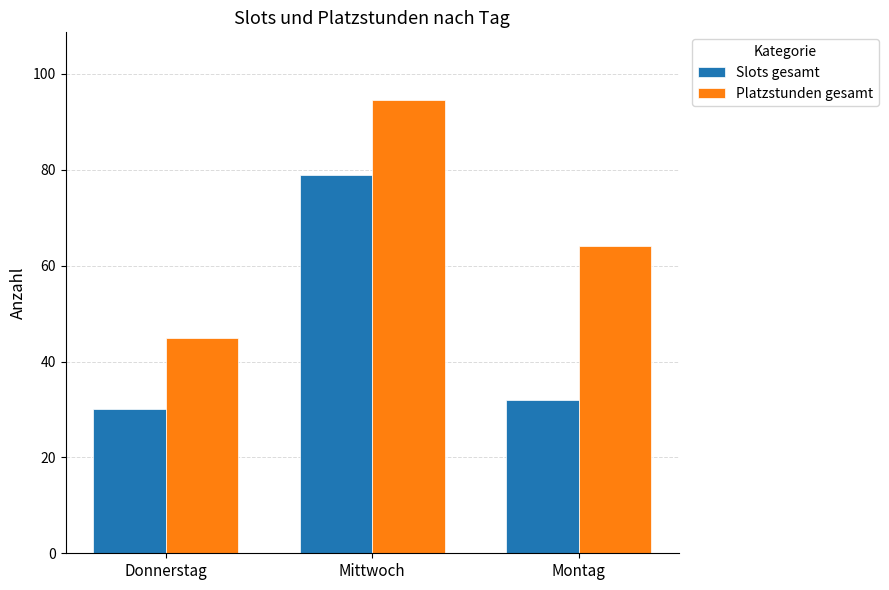

Reading left to right, extract all data points from this chart.

Slots gesamt: Donnerstag=30.0	Mittwoch=79.0	Montag=32.0
Platzstunden gesamt: Donnerstag=45.0	Mittwoch=94.5	Montag=64.0